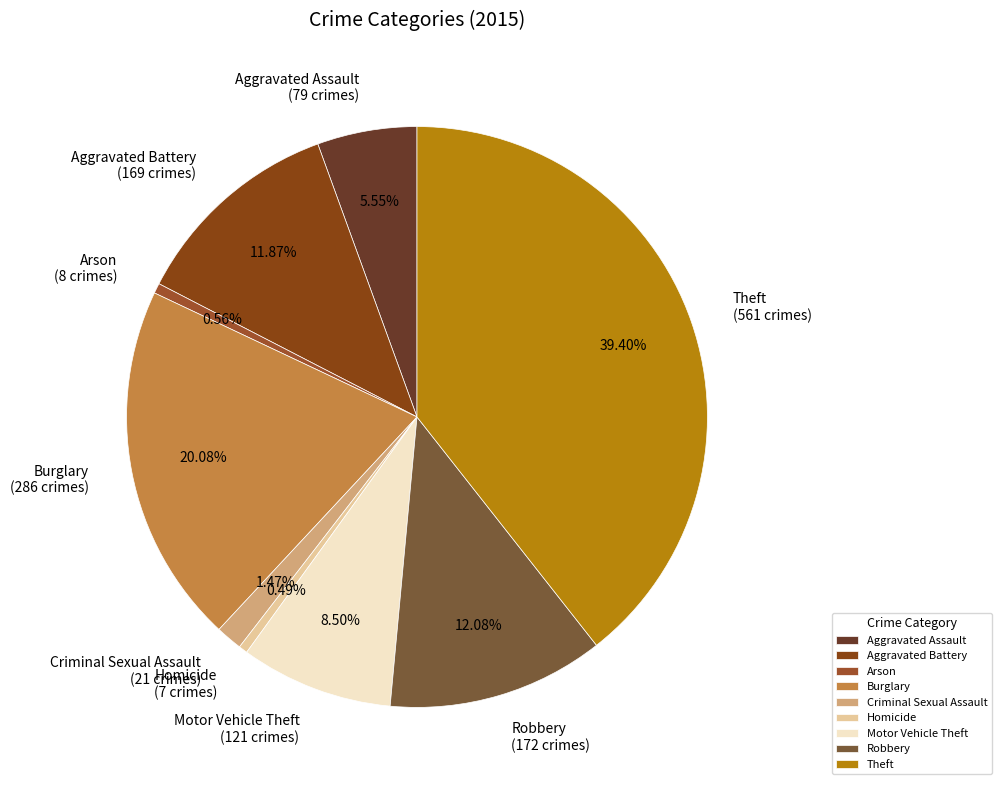

To the nearest percent, what is the combined percentage of Arson and Theft?

40%